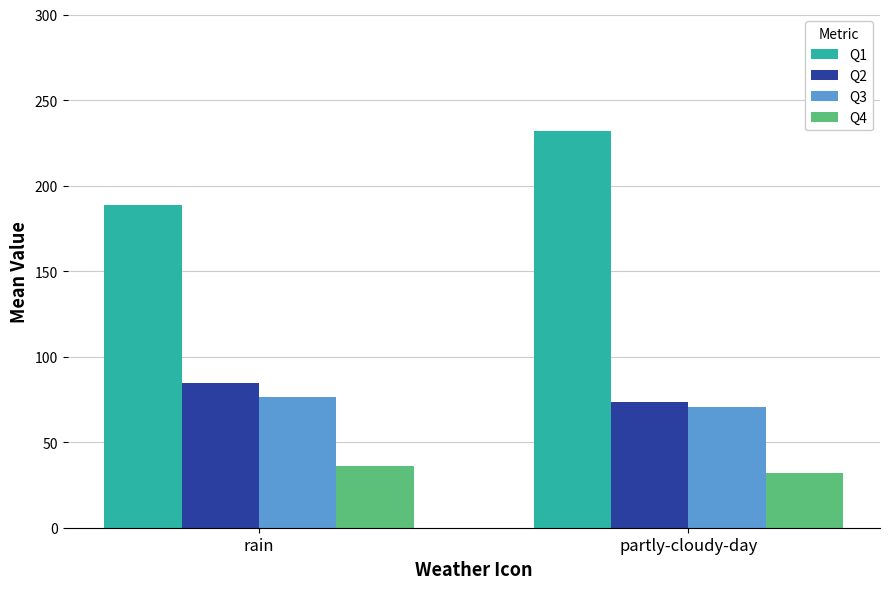

Which category has the highest value across all series?

partly-cloudy-day